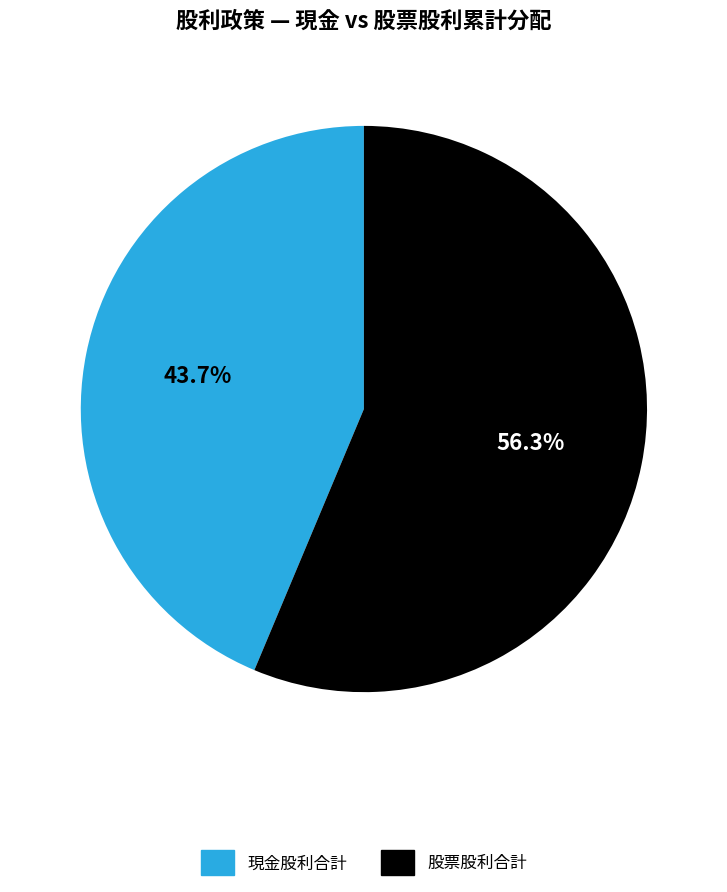

Rank the categories by value from lowest to highest.

現金股利合計, 股票股利合計